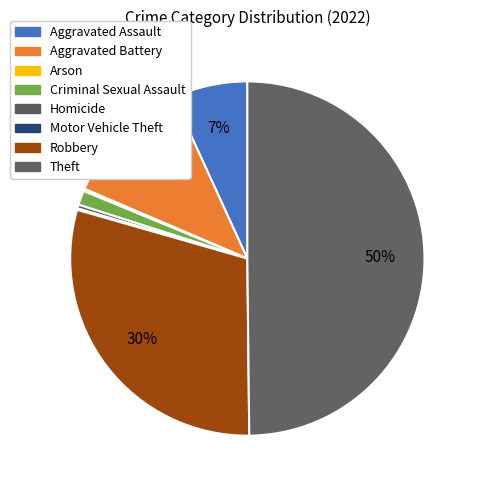

Rank the categories by value from highest to lowest.

Theft, Robbery, Aggravated Battery, Aggravated Assault, Criminal Sexual Assault, Homicide, Arson, Motor Vehicle Theft